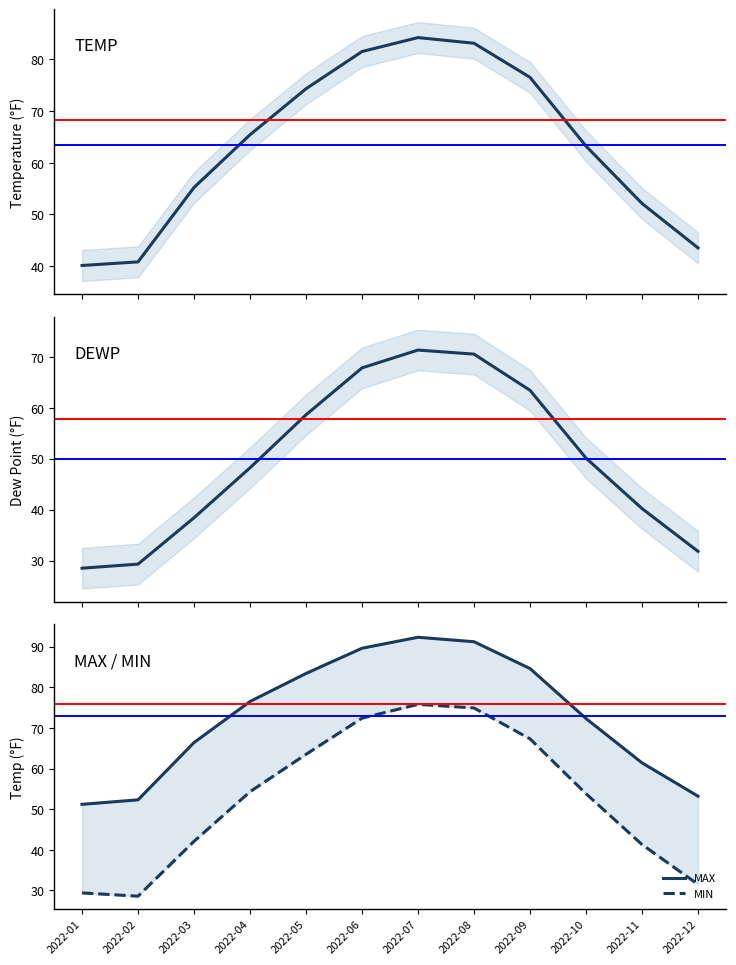

Where is the first local maximum for DEWP?

2022-07